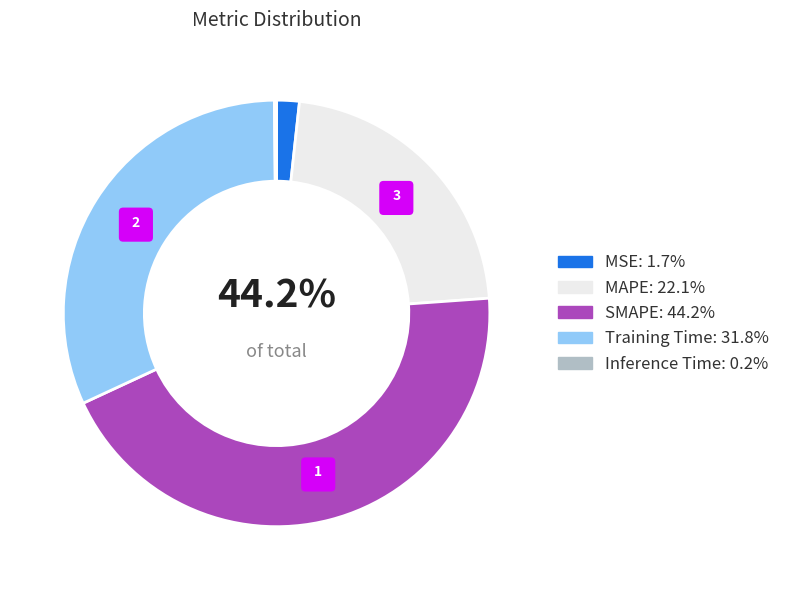

Does MAPE account for over 50% of the chart?

No